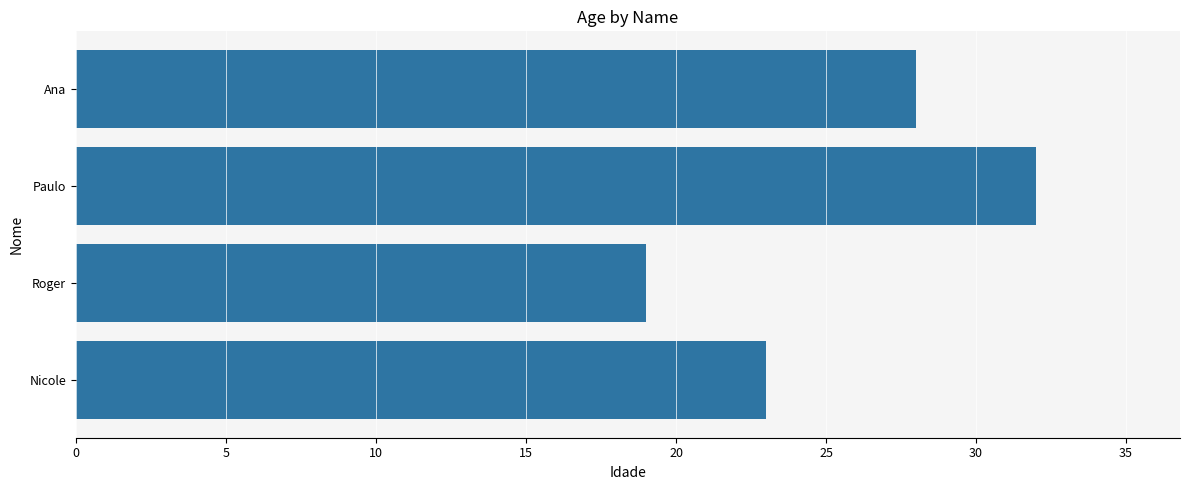

Rank the categories by value from lowest to highest.

Roger, Nicole, Ana, Paulo